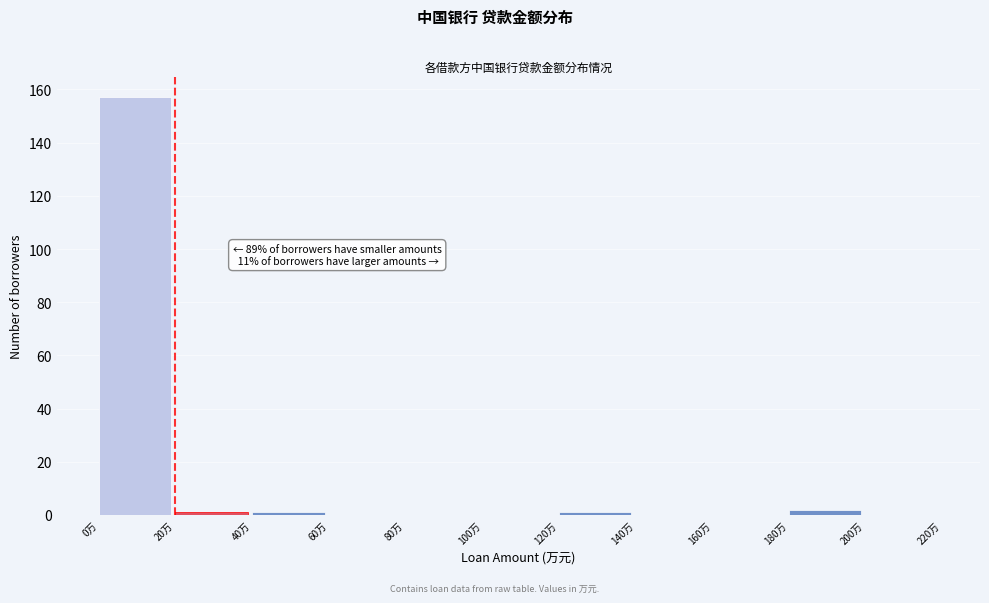

Reading right to left, transcribe all the data shown in this chart.

200万=0	180万=2	160万=0	140万=0	120万=1	100万=0	80万=0	60万=0	40万=1	20万=1	0万=157